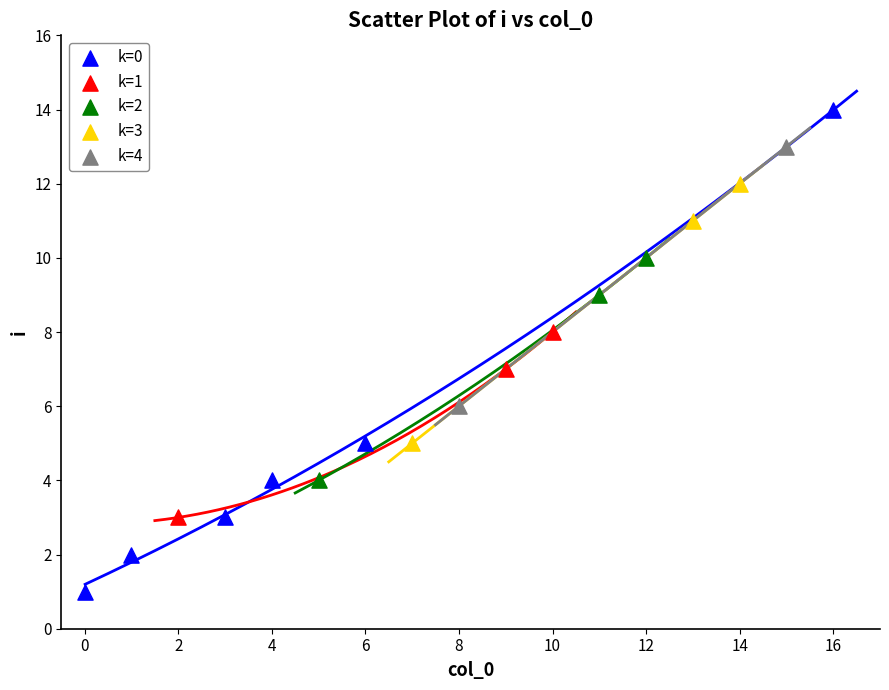

Which series reaches the maximum Y coordinate?

k=0